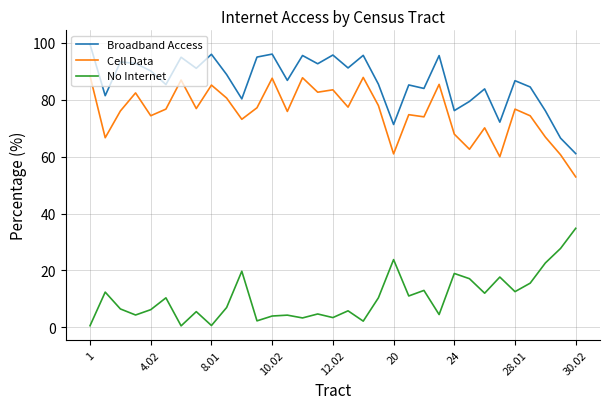

What is the maximum value for No Internet?

34.8